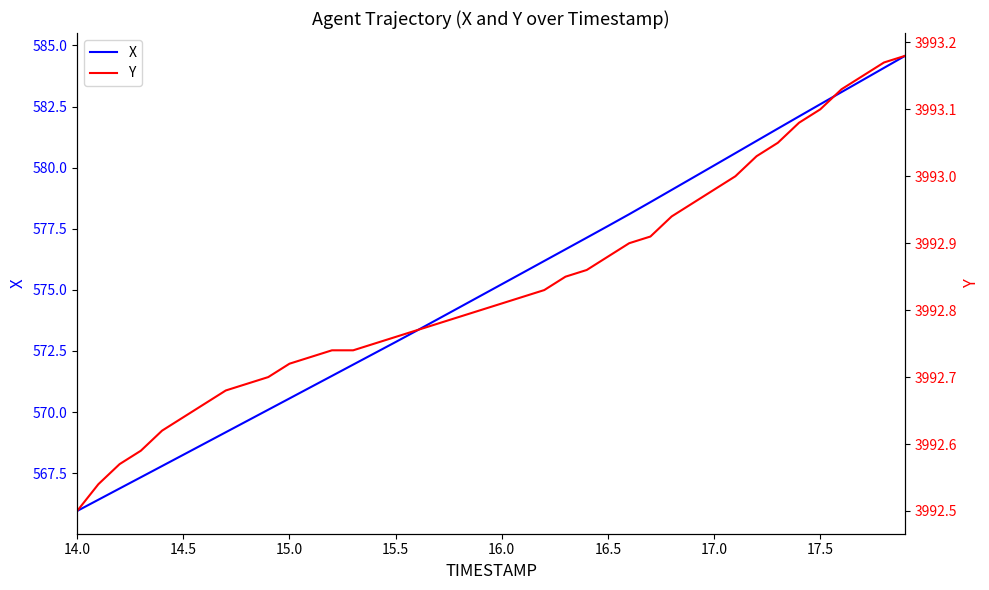

Where does the X series first go above 575?

16.0